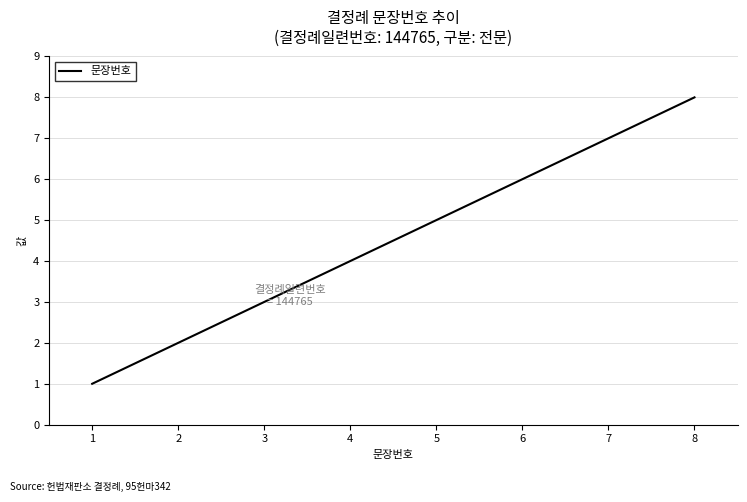

Which has a higher value, 2 or 1?

2